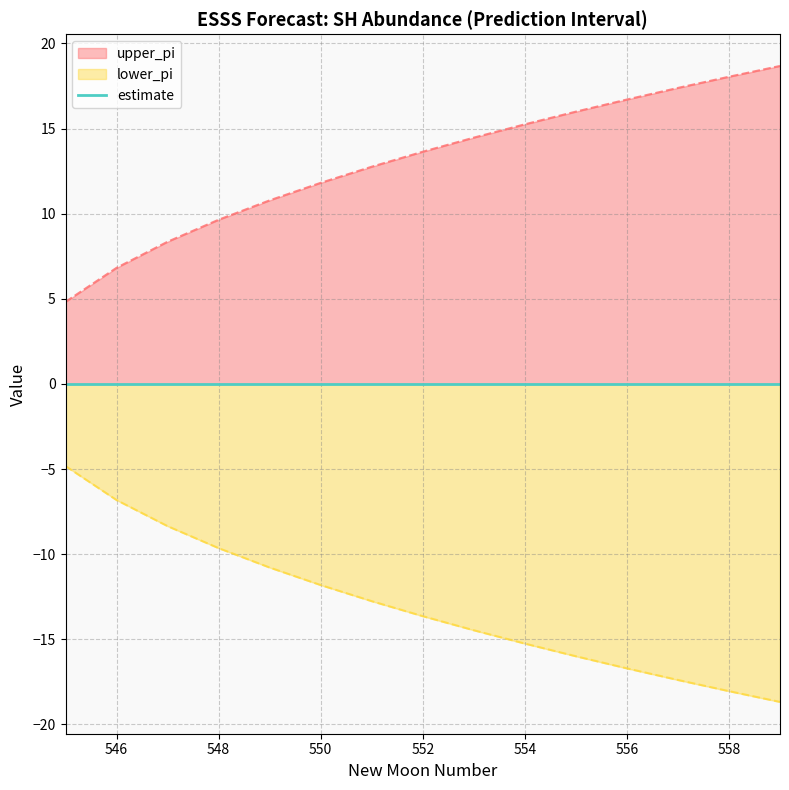

What is the difference between the highest and lowest values at 549?

21.6